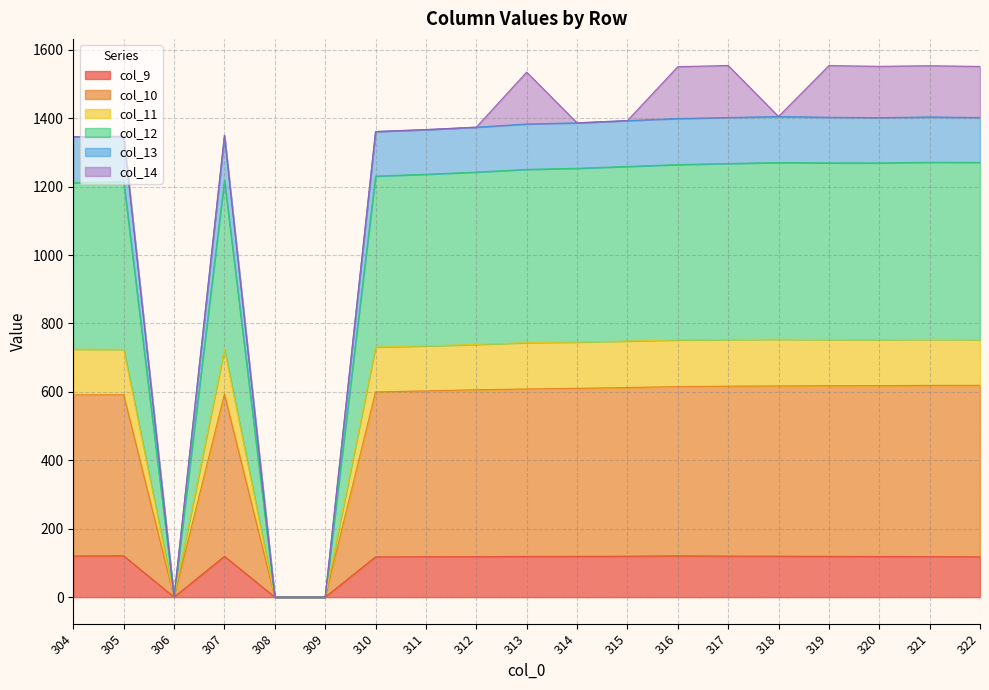

Where does the col_11 series first go above 743?

313